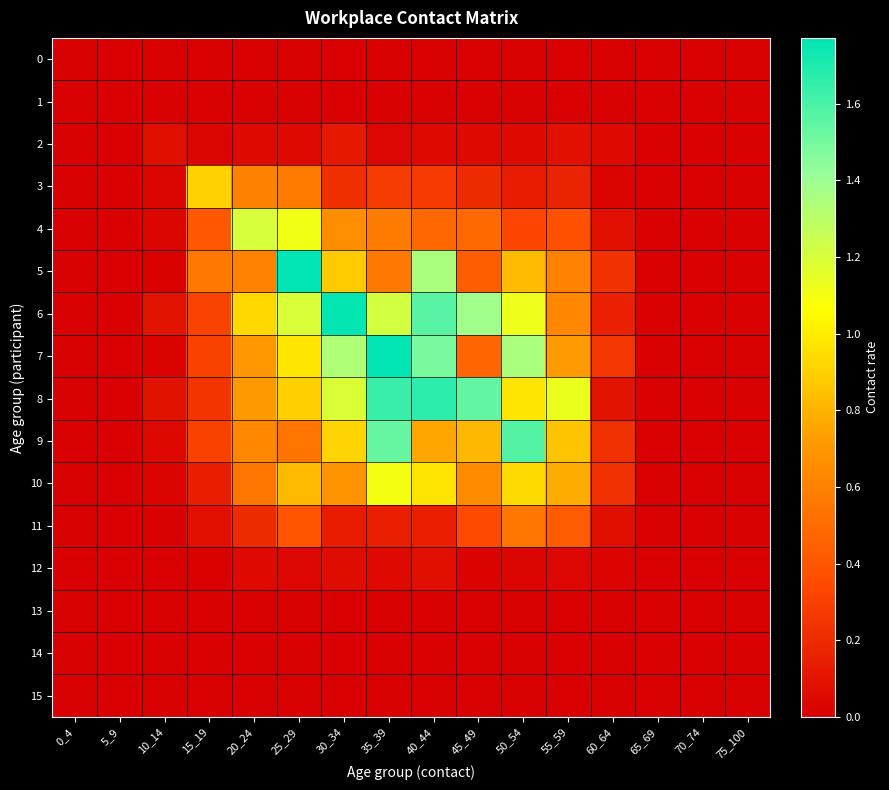

Reading right to left, extract all data points from this chart.

0: 75_100=0.0	70_74=0.0	65_69=0.0	60_64=0.0	55_59=0.0	50_54=0.0	45_49=0.0	40_44=0.0	35_39=0.0	30_34=0.0	25_29=0.0	20_24=0.0	15_19=0.0	10_14=0.0	5_9=0.0	0_4=0.0
1: 75_100=0.0	70_74=0.0	65_69=0.0	60_64=0.0	55_59=0.0	50_54=0.0	45_49=0.0	40_44=0.0	35_39=0.0	30_34=0.0	25_29=0.0	20_24=0.0	15_19=0.0	10_14=0.0	5_9=0.0	0_4=0.0
2: 75_100=0.0	70_74=0.0	65_69=0.0	60_64=0.1	55_59=0.1	50_54=0.1	45_49=0.1	40_44=0.1	35_39=0.0	30_34=0.1	25_29=0.0	20_24=0.1	15_19=0.0	10_14=0.1	5_9=0.0	0_4=0.0
3: 75_100=0.0	70_74=0.0	65_69=0.0	60_64=0.0	55_59=0.2	50_54=0.1	45_49=0.2	40_44=0.3	35_39=0.3	30_34=0.2	25_29=0.6	20_24=0.6	15_19=0.9	10_14=0.0	5_9=0.0	0_4=0.0
4: 75_100=0.0	70_74=0.0	65_69=0.0	60_64=0.1	55_59=0.4	50_54=0.3	45_49=0.5	40_44=0.5	35_39=0.6	30_34=0.7	25_29=1.1	20_24=1.2	15_19=0.4	10_14=0.0	5_9=0.0	0_4=0.0
5: 75_100=0.0	70_74=0.0	65_69=0.0	60_64=0.2	55_59=0.6	50_54=0.8	45_49=0.4	40_44=1.4	35_39=0.6	30_34=0.9	25_29=1.8	20_24=0.6	15_19=0.6	10_14=0.0	5_9=0.0	0_4=0.0
6: 75_100=0.0	70_74=0.0	65_69=0.0	60_64=0.2	55_59=0.6	50_54=1.1	45_49=1.4	40_44=1.6	35_39=1.2	30_34=1.8	25_29=1.2	20_24=0.9	15_19=0.3	10_14=0.1	5_9=0.0	0_4=0.0
7: 75_100=0.0	70_74=0.0	65_69=0.0	60_64=0.3	55_59=0.7	50_54=1.4	45_49=0.5	40_44=1.5	35_39=1.8	30_34=1.3	25_29=1.0	20_24=0.7	15_19=0.3	10_14=0.0	5_9=0.0	0_4=0.0
8: 75_100=0.0	70_74=0.0	65_69=0.0	60_64=0.1	55_59=1.1	50_54=1.0	45_49=1.5	40_44=1.7	35_39=1.6	30_34=1.2	25_29=0.9	20_24=0.7	15_19=0.2	10_14=0.1	5_9=0.0	0_4=0.0
9: 75_100=0.0	70_74=0.0	65_69=0.0	60_64=0.2	55_59=0.9	50_54=1.6	45_49=0.8	40_44=0.8	35_39=1.5	30_34=0.9	25_29=0.5	20_24=0.6	15_19=0.3	10_14=0.0	5_9=0.0	0_4=0.0
10: 75_100=0.0	70_74=0.0	65_69=0.0	60_64=0.2	55_59=0.8	50_54=0.9	45_49=0.6	40_44=1.0	35_39=1.1	30_34=0.7	25_29=0.8	20_24=0.5	15_19=0.1	10_14=0.0	5_9=0.0	0_4=0.0
11: 75_100=0.0	70_74=0.0	65_69=0.0	60_64=0.1	55_59=0.4	50_54=0.6	45_49=0.3	40_44=0.2	35_39=0.2	30_34=0.1	25_29=0.4	20_24=0.2	15_19=0.1	10_14=0.0	5_9=0.0	0_4=0.0
12: 75_100=0.0	70_74=0.0	65_69=0.0	60_64=0.0	55_59=0.0	50_54=0.0	45_49=0.0	40_44=0.1	35_39=0.1	30_34=0.1	25_29=0.0	20_24=0.1	15_19=0.0	10_14=0.0	5_9=0.0	0_4=0.0
13: 75_100=0.0	70_74=0.0	65_69=0.0	60_64=0.0	55_59=0.0	50_54=0.0	45_49=0.0	40_44=0.0	35_39=0.0	30_34=0.0	25_29=0.0	20_24=0.0	15_19=0.0	10_14=0.0	5_9=0.0	0_4=0.0
14: 75_100=0.0	70_74=0.0	65_69=0.0	60_64=0.0	55_59=0.0	50_54=0.0	45_49=0.0	40_44=0.0	35_39=0.0	30_34=0.0	25_29=0.0	20_24=0.0	15_19=0.0	10_14=0.0	5_9=0.0	0_4=0.0
15: 75_100=0.0	70_74=0.0	65_69=0.0	60_64=0.0	55_59=0.0	50_54=0.0	45_49=0.0	40_44=0.0	35_39=0.0	30_34=0.0	25_29=0.0	20_24=0.0	15_19=0.0	10_14=0.0	5_9=0.0	0_4=0.0